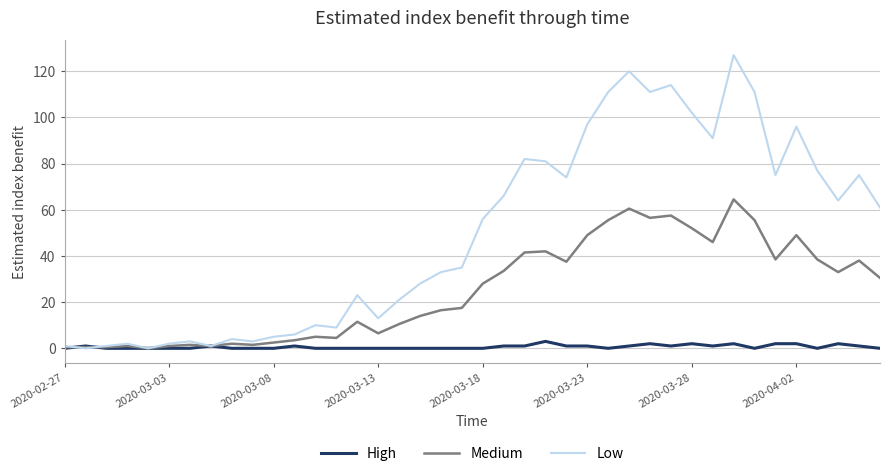

Which series has the largest range (max minus min)?

Low